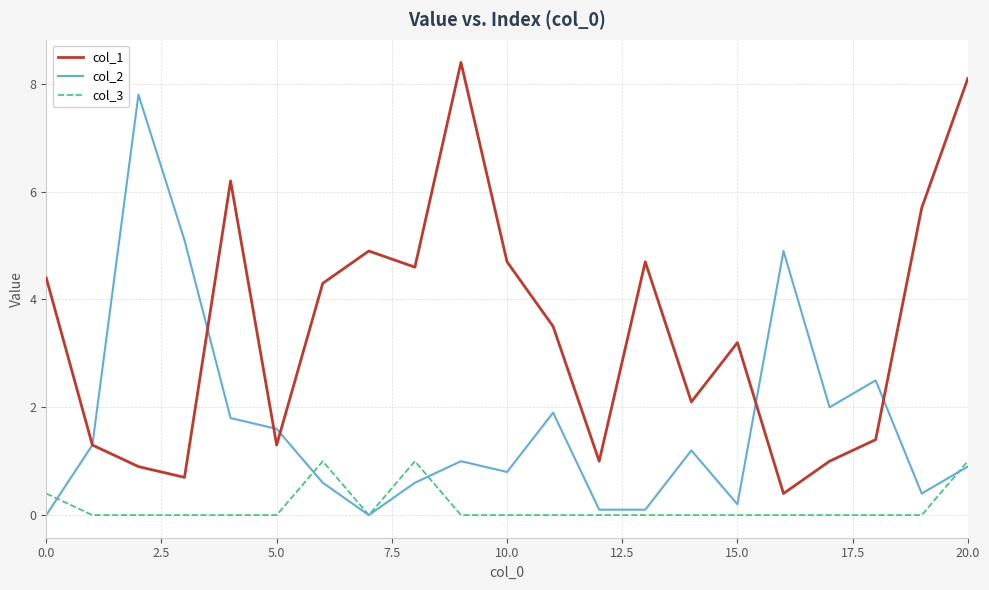

Reading left to right, extract all data points from this chart.

col_1: 4.4	1.3	0.9	0.7	6.2	1.3	4.3	4.9	4.6	8.4	4.7	3.5	1.0	4.7	2.1	3.2	0.4	1.0	1.4	5.7	8.1
col_2: 0.0	1.3	7.8	5.1	1.8	1.6	0.6	0.0	0.6	1.0	0.8	1.9	0.1	0.1	1.2	0.2	4.9	2.0	2.5	0.4	0.9
col_3: 0.4	0.0	0.0	0.0	0.0	0.0	1.0	0.0	1.0	0.0	0.0	0.0	0.0	0.0	0.0	0.0	0.0	0.0	0.0	0.0	1.0